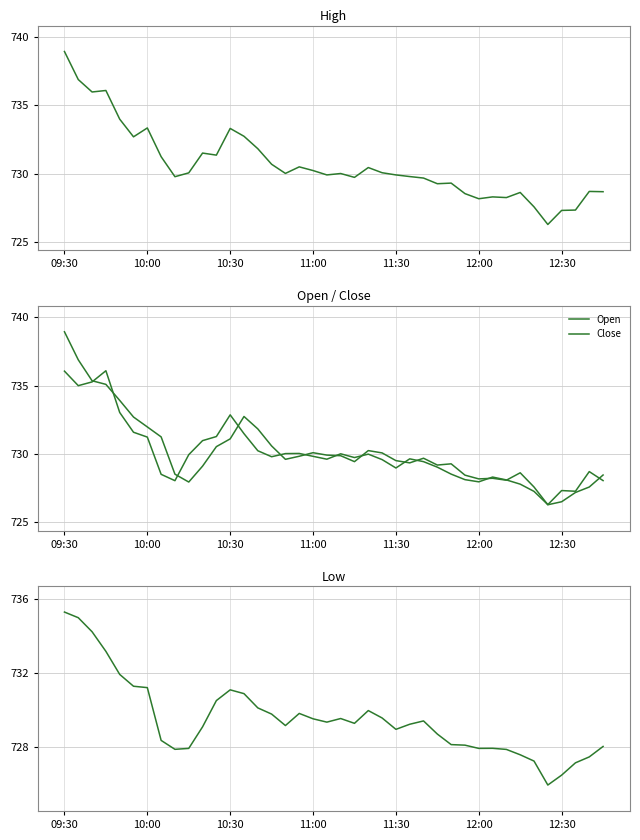

List the series in order of their overall mean, highest first.

High, Open, Close, Low